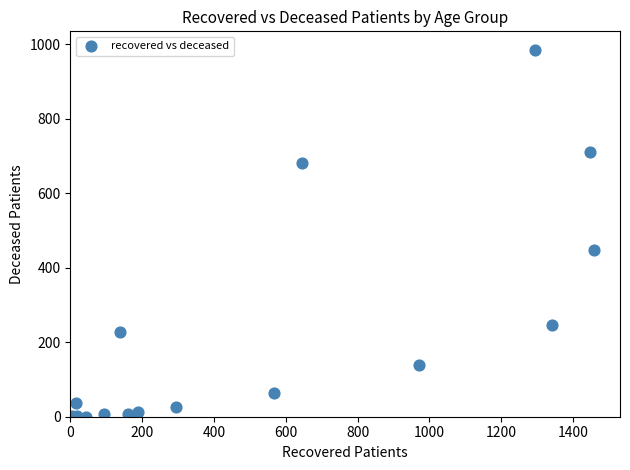

What Y value in the scatter plot is closest to 492?

448